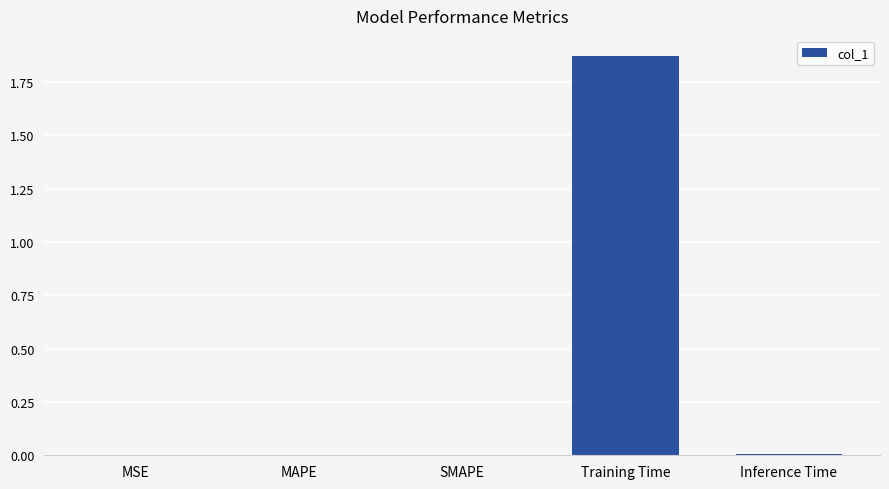

Which category has the highest value across all series?

Training Time